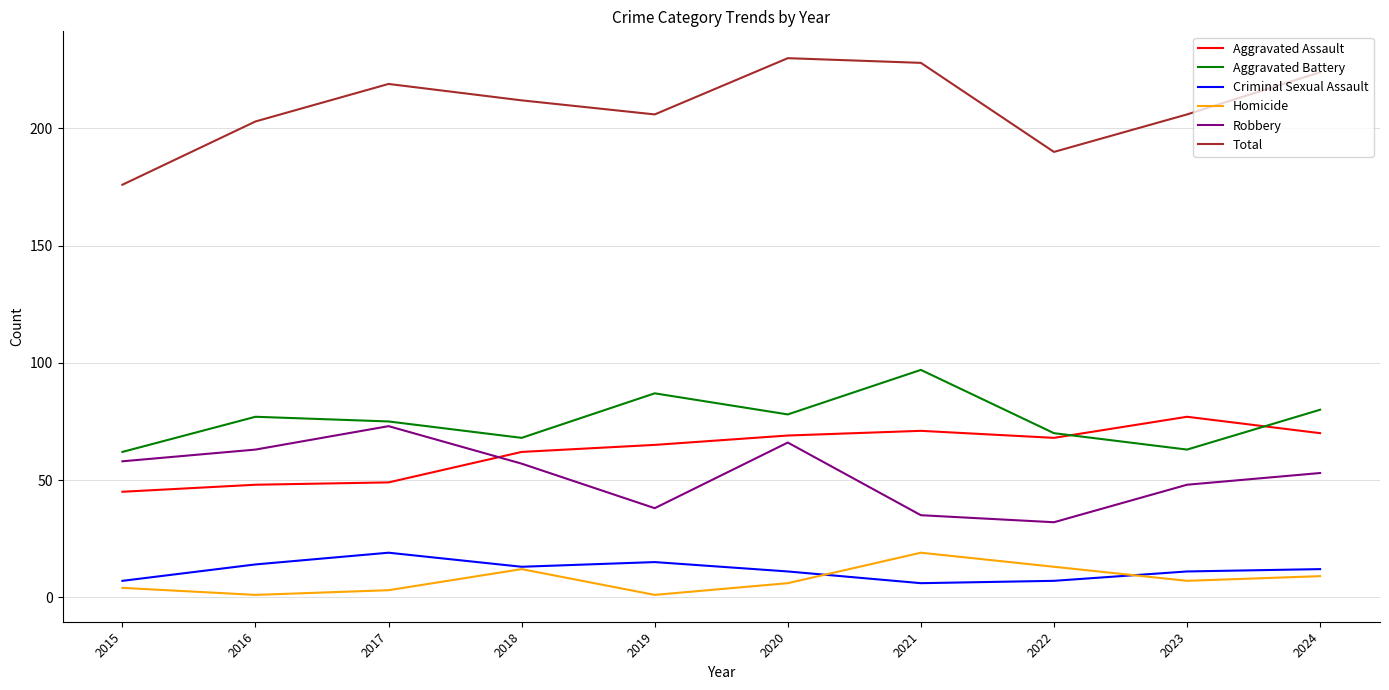

What is the difference between the highest and lowest values at 2020?

224